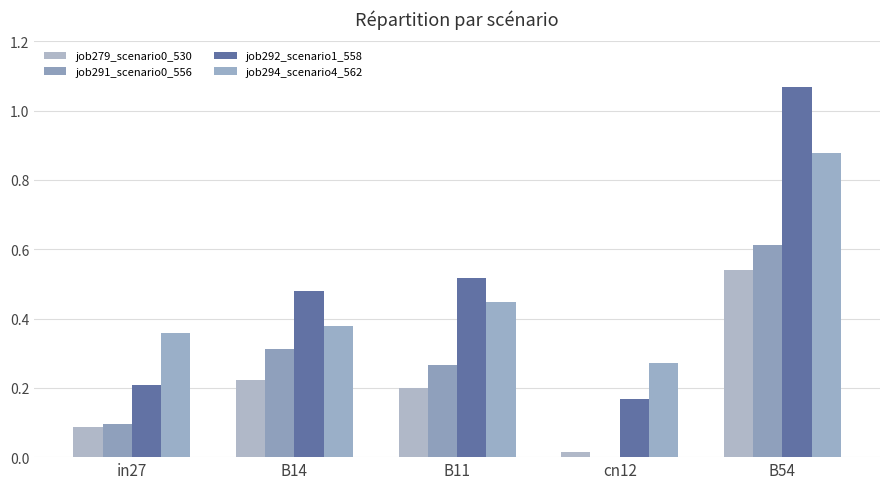

How many data points does each series have?

5